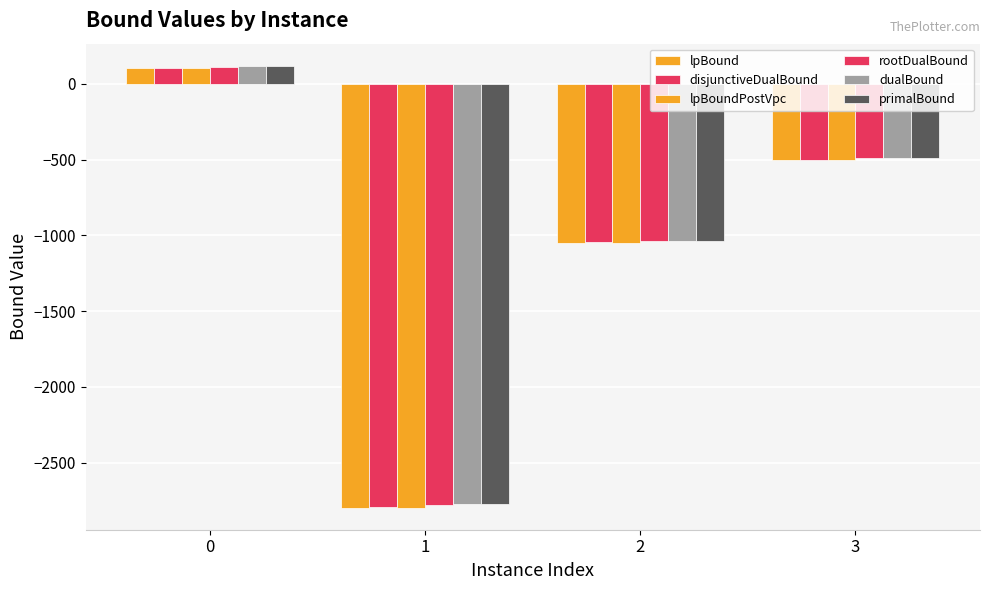

Count the number of data series in this chart.

6